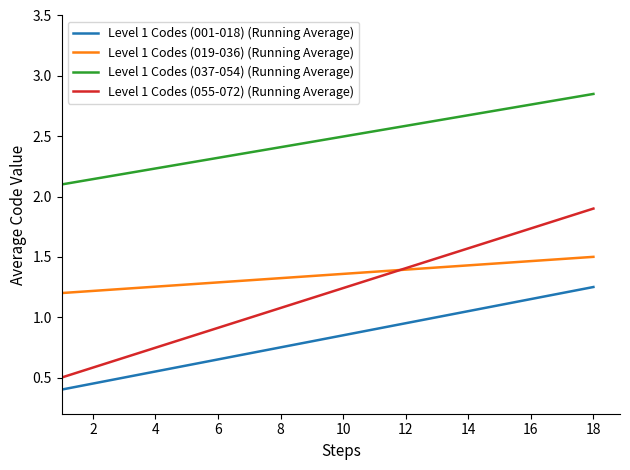

True or false: Level 1 Codes (037-054) (Running Average) and Level 1 Codes (019-036) (Running Average) intersect in this chart.

False